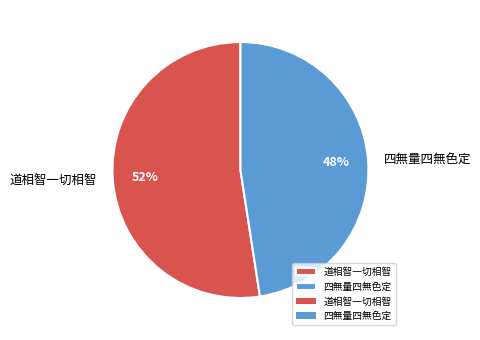

Rank the categories by value from highest to lowest.

道相智一切相智, 四無量四無色定